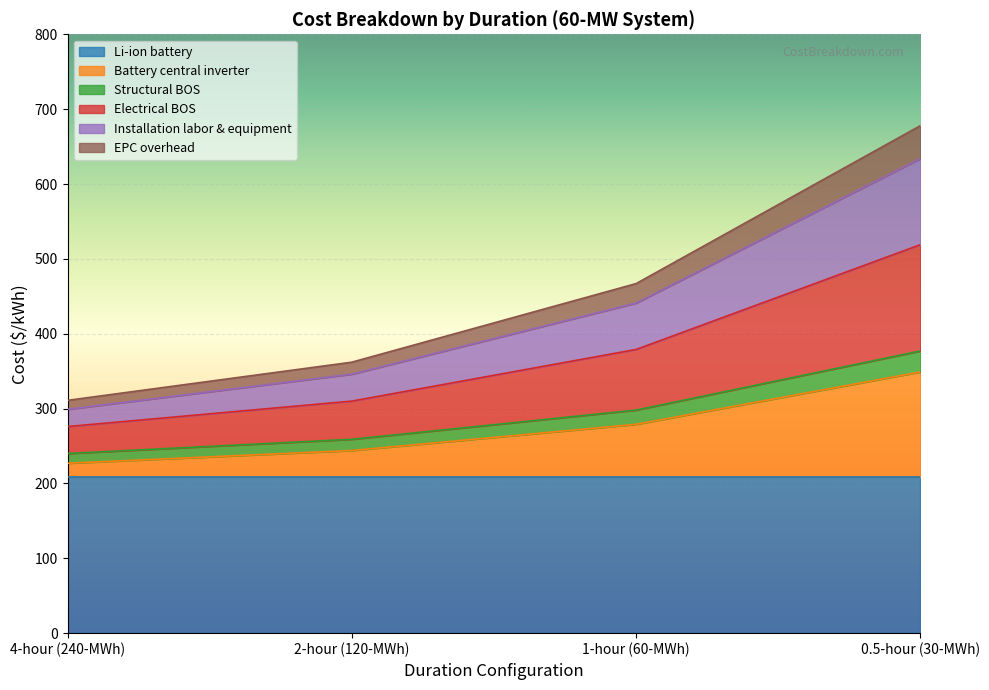

At which category is the sum across all series the highest?

0.5-hour (30-MWh)